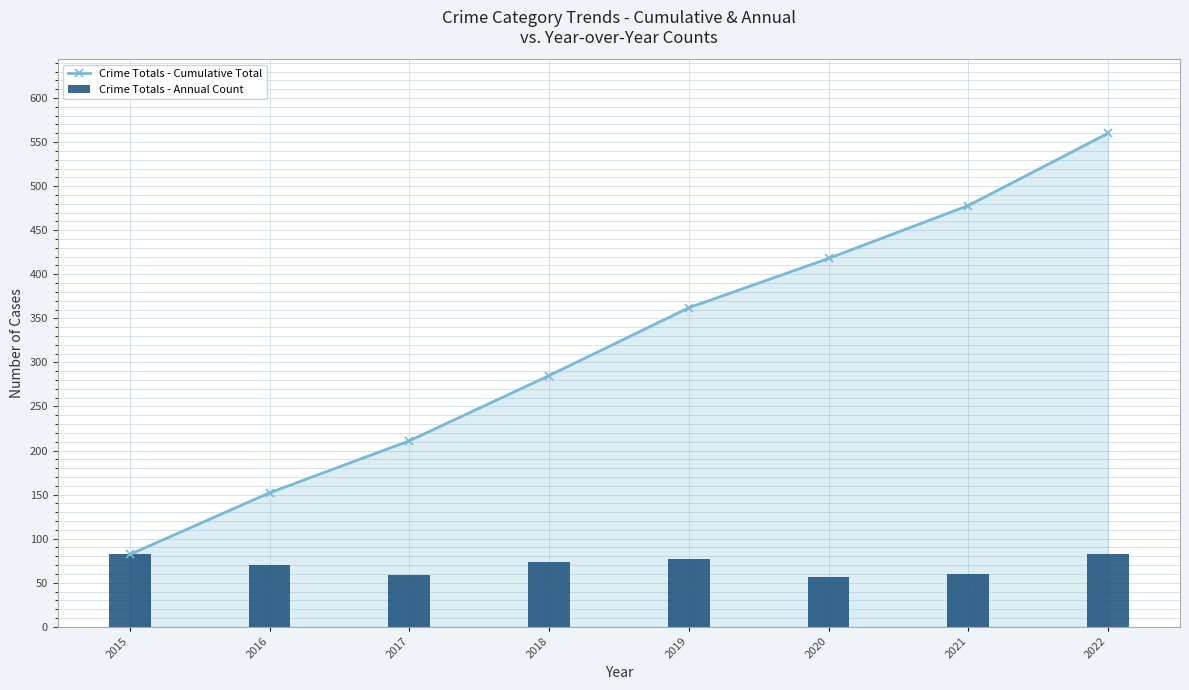

What is the difference between the maximum and minimum values in the Crime Totals - Cumulative Total series?

478